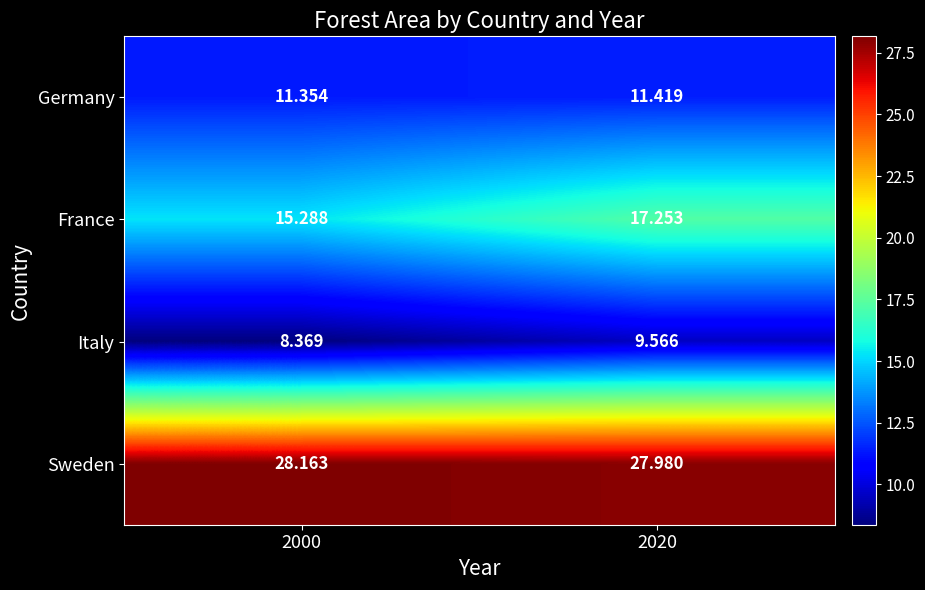

Which series changed the most between 2000 and 2020?

France